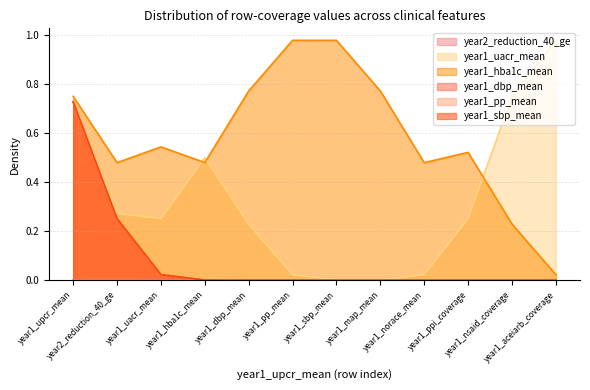

Which series has the largest total across all categories?

year1_hba1c_mean